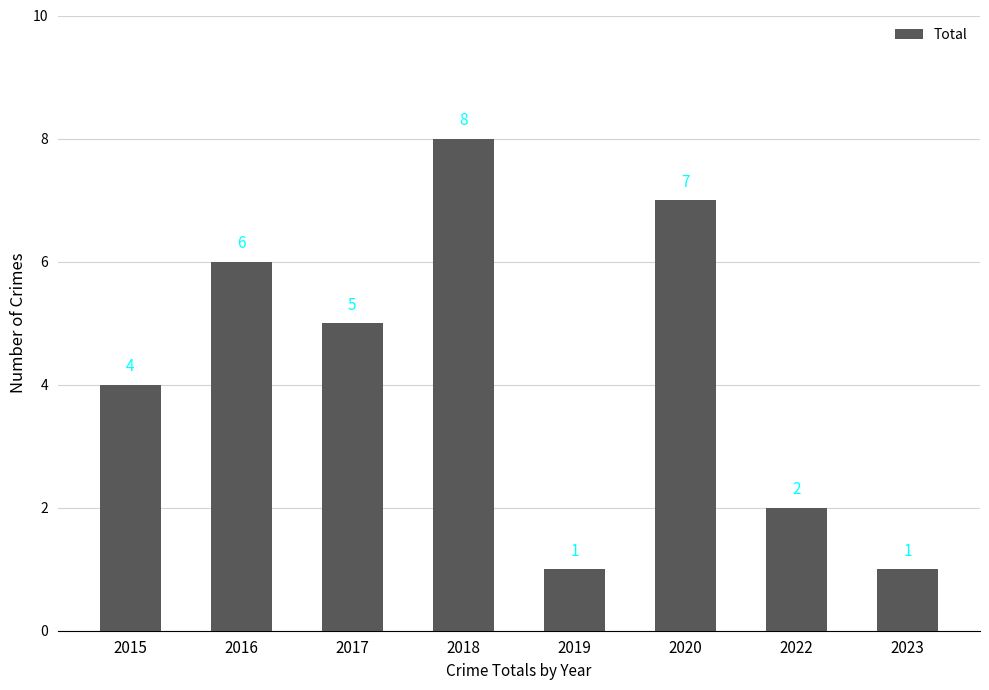

What is the sum of the values at 2015 and 2022?

6